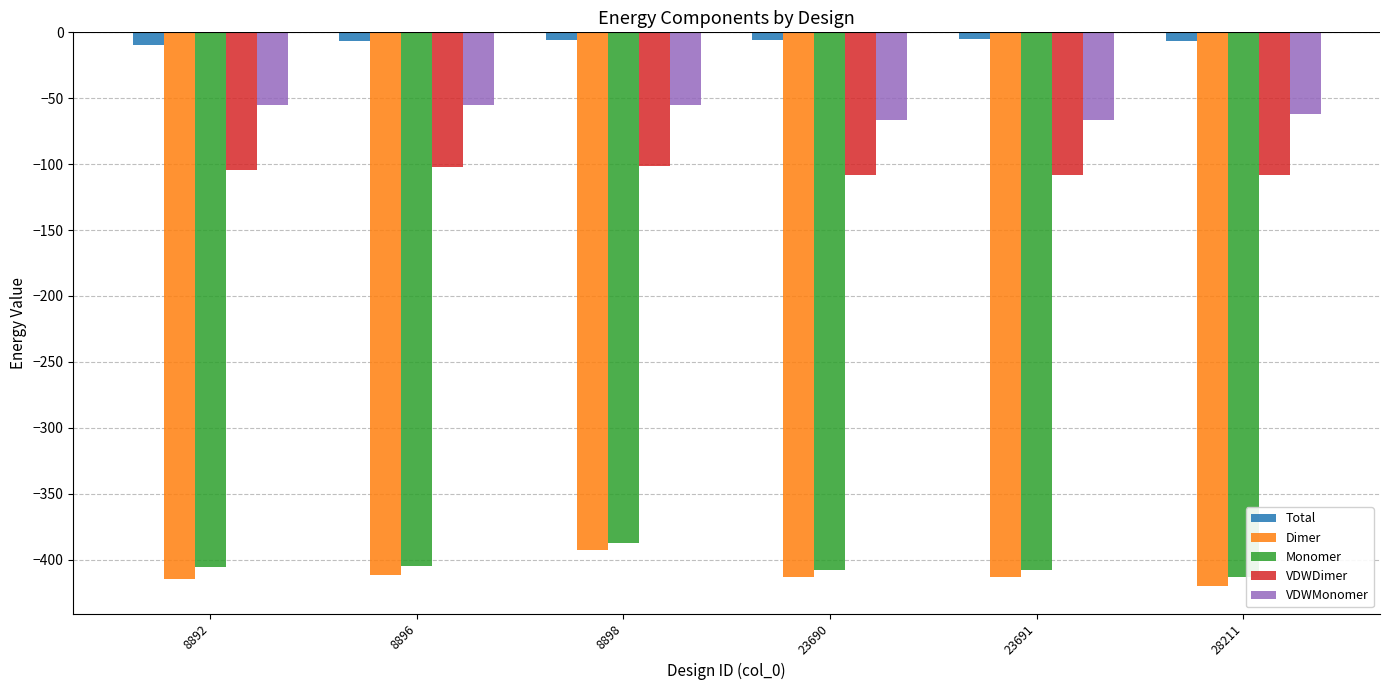

What is the difference between the maximum and minimum values in the VDWMonomer series?

12.0